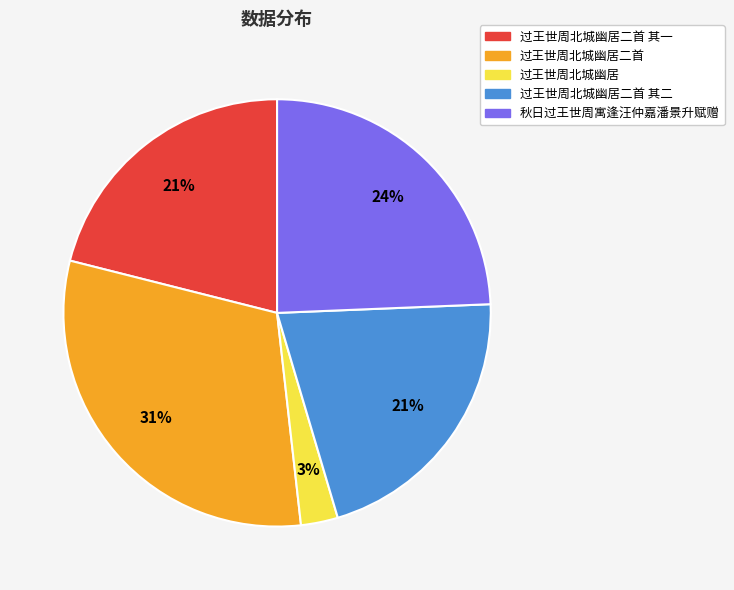

Is there a majority slice in this chart?

No